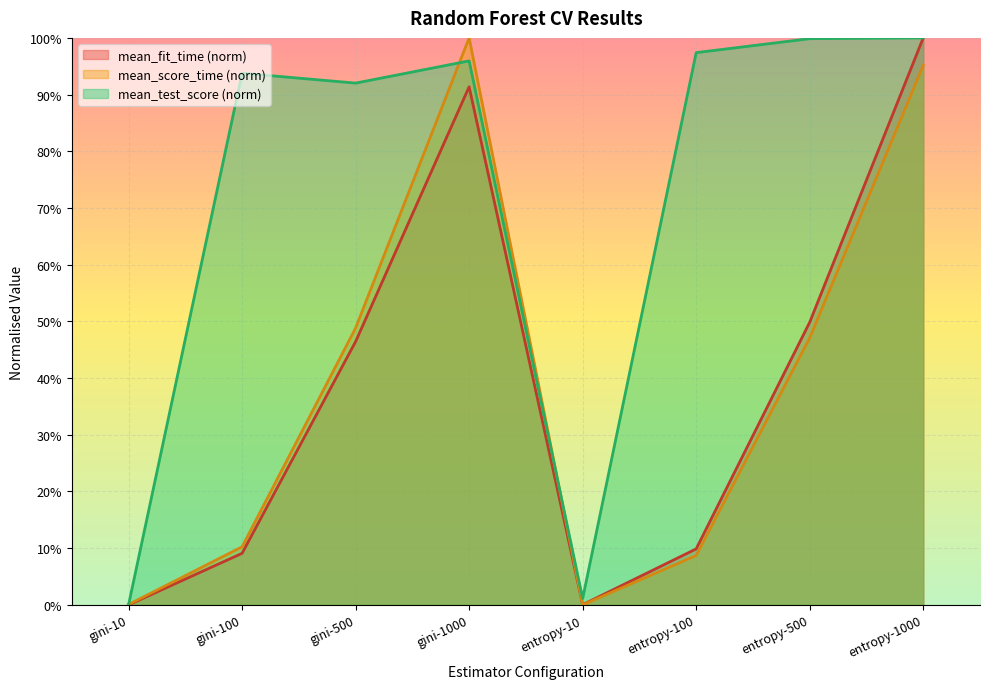

At gini-500, list the series in order from largest to smallest.

mean_test_score (norm), mean_score_time (norm), mean_fit_time (norm)